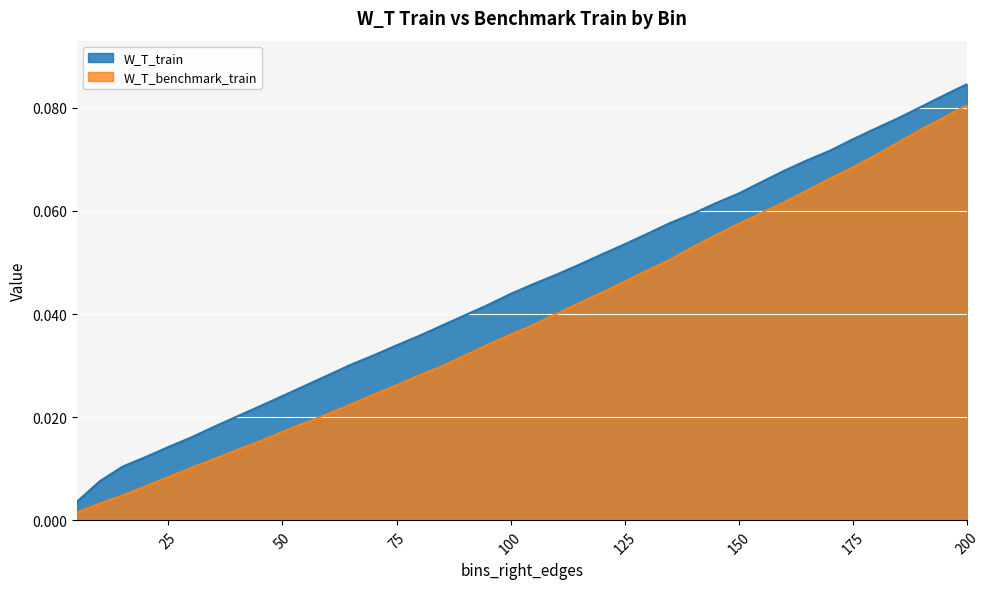

Reading left to right, extract all data points from this chart.

W_T_train: 5=0.0	10=0.0	15=0.0	20=0.0	25=0.0	30=0.0	35=0.0	40=0.0	45=0.0	50=0.0	55=0.0	60=0.0	65=0.0	70=0.0	75=0.0	80=0.0	85=0.0	90=0.0	95=0.0	100=0.0	105=0.0	110=0.0	115=0.0	120=0.1	125=0.1	130=0.1	135=0.1	140=0.1	145=0.1	150=0.1	155=0.1	160=0.1	165=0.1	170=0.1	175=0.1	180=0.1	185=0.1	190=0.1	195=0.1	200=0.1
W_T_benchmark_train: 5=0.0	10=0.0	15=0.0	20=0.0	25=0.0	30=0.0	35=0.0	40=0.0	45=0.0	50=0.0	55=0.0	60=0.0	65=0.0	70=0.0	75=0.0	80=0.0	85=0.0	90=0.0	95=0.0	100=0.0	105=0.0	110=0.0	115=0.0	120=0.0	125=0.0	130=0.0	135=0.1	140=0.1	145=0.1	150=0.1	155=0.1	160=0.1	165=0.1	170=0.1	175=0.1	180=0.1	185=0.1	190=0.1	195=0.1	200=0.1